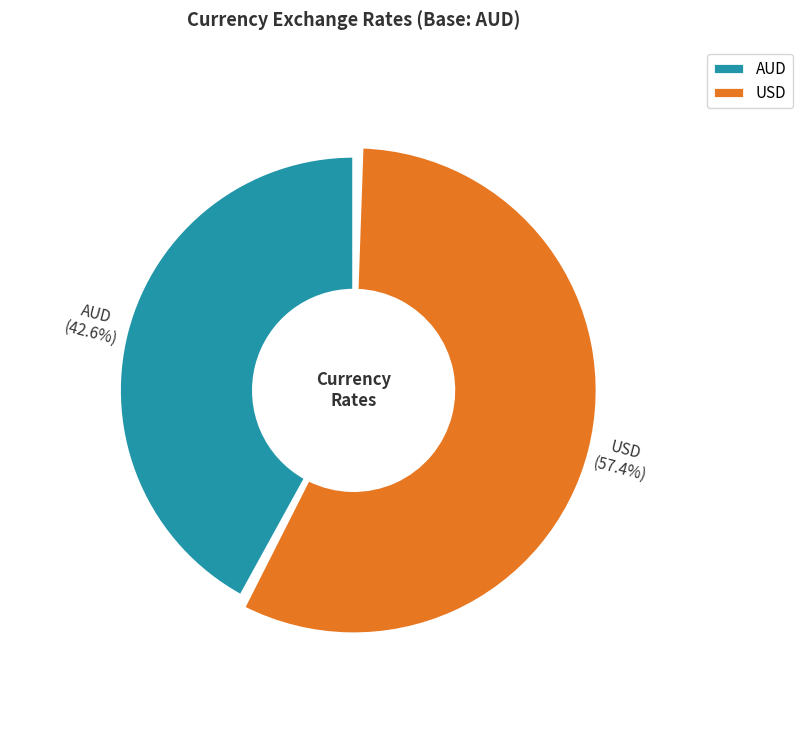

Is there a majority slice in this chart?

Yes